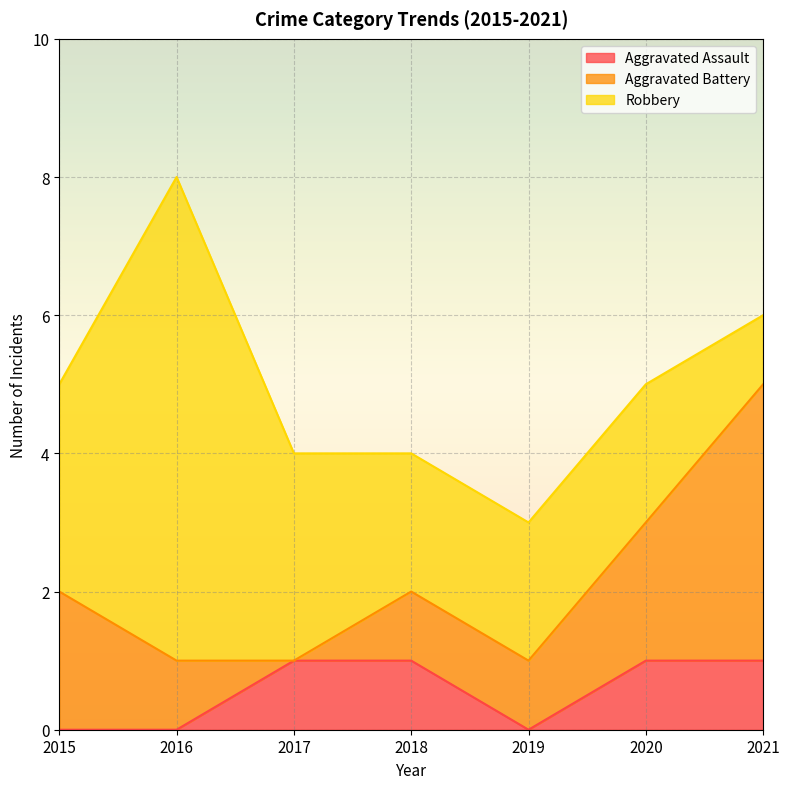

What is the difference between the Aggravated Battery values at 2021 and 2019?

3